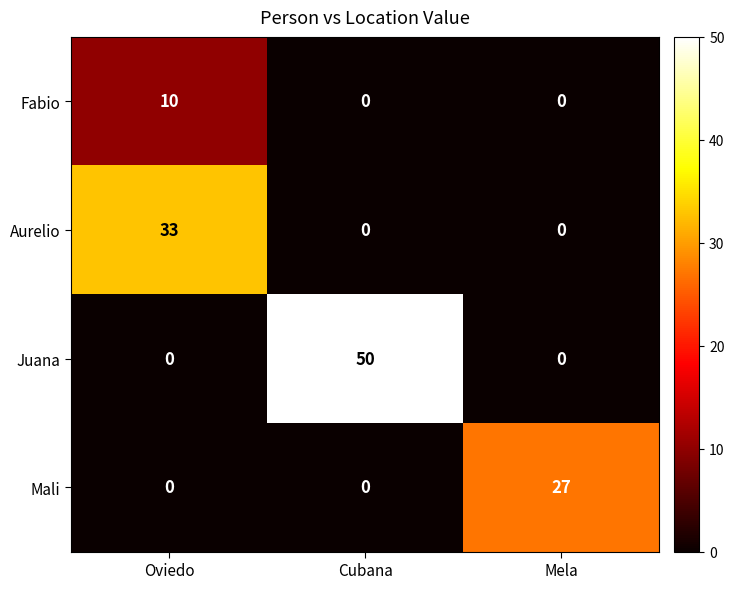

How many categories are shown in the chart?

3